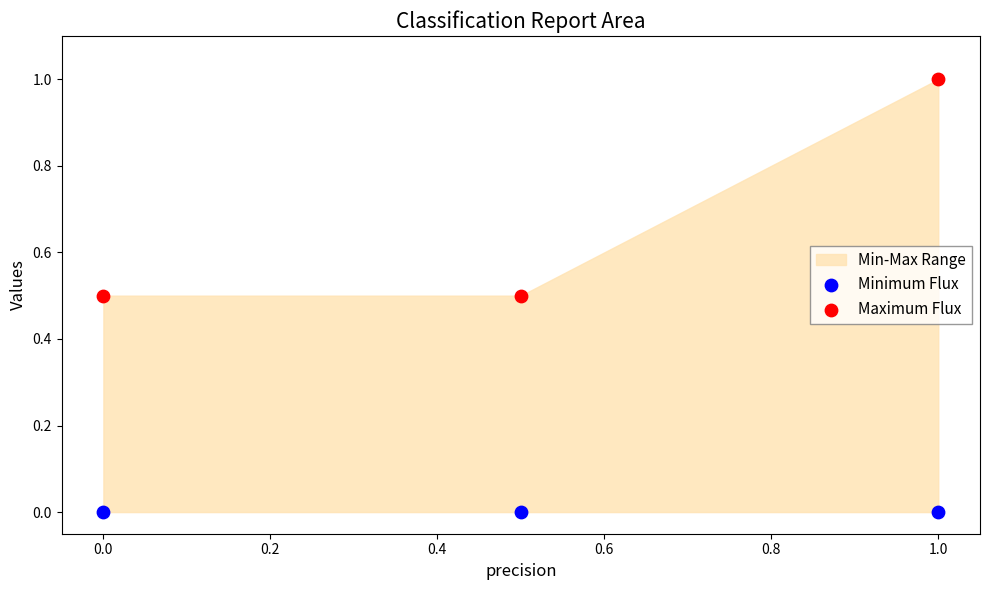

Which series contains the lowest Y value?

Minimum Flux